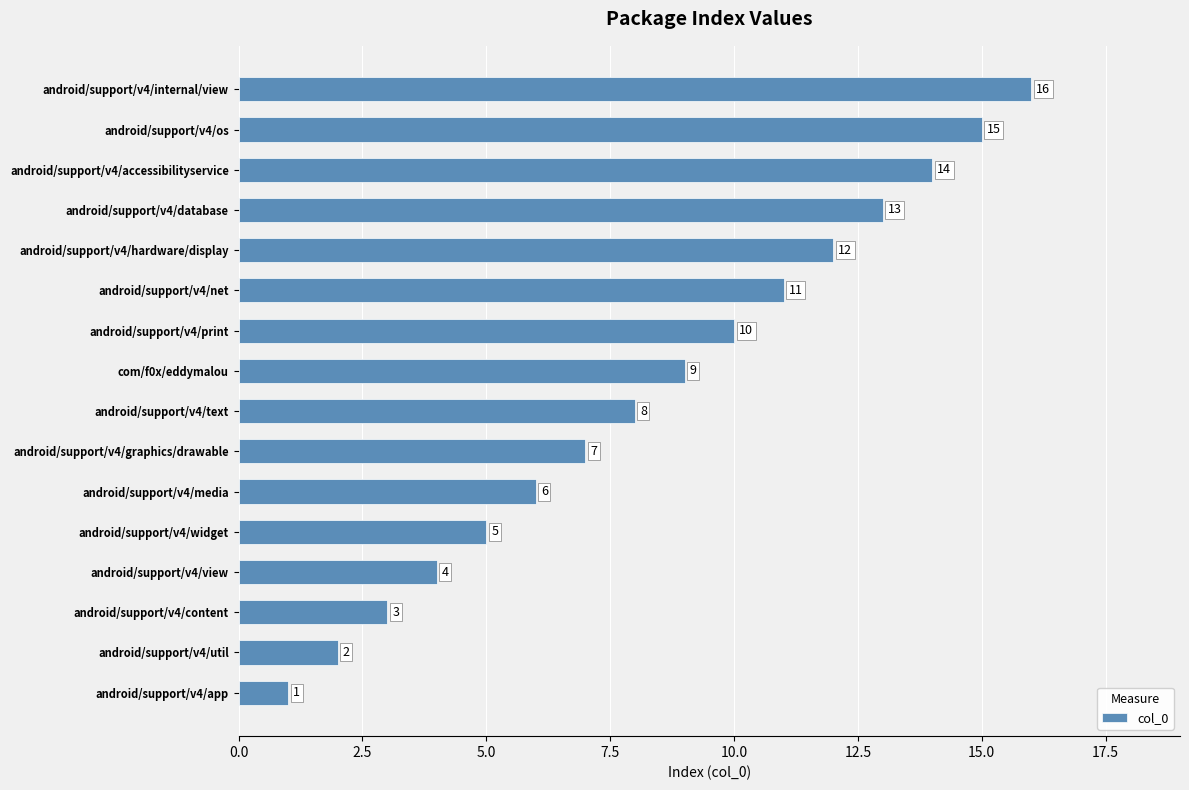

What is the ratio of the value at android/support/v4/view to the value at android/support/v4/print?

0.4